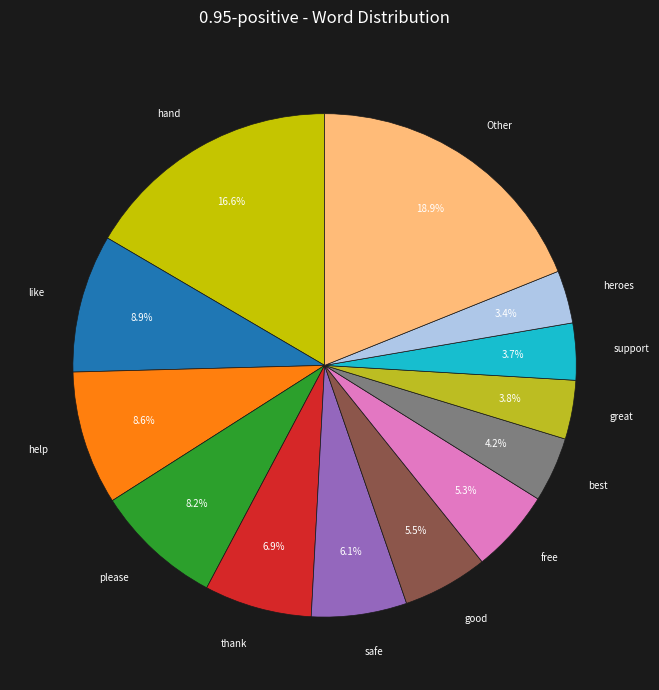

Is free the majority of the pie?

No